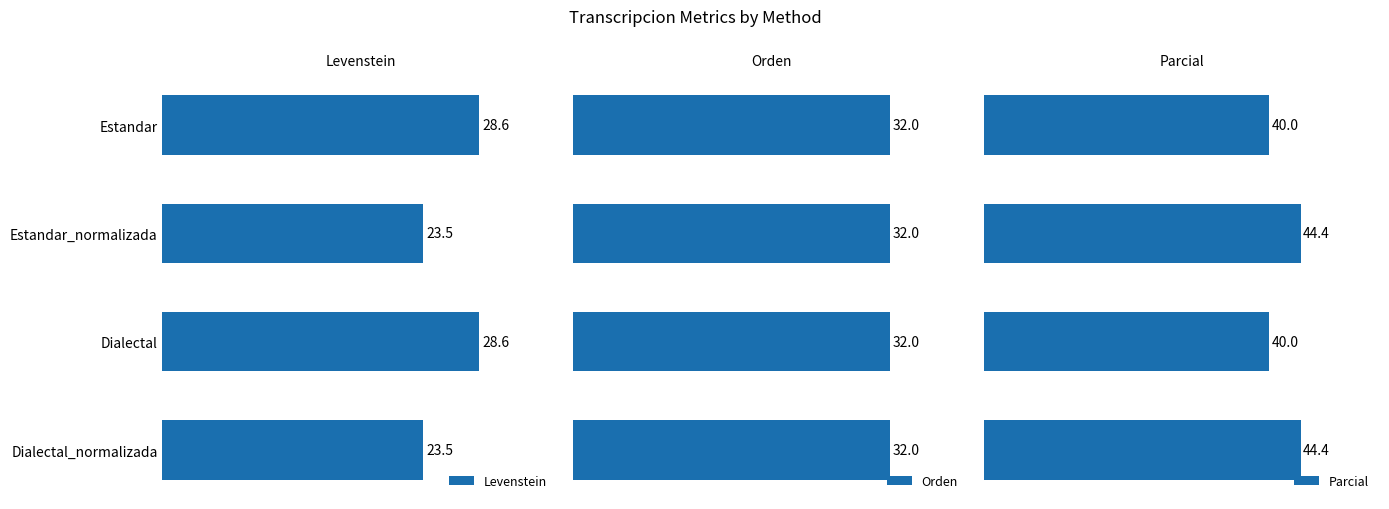

Which series changed the most between 0 and 3?

Levenstein